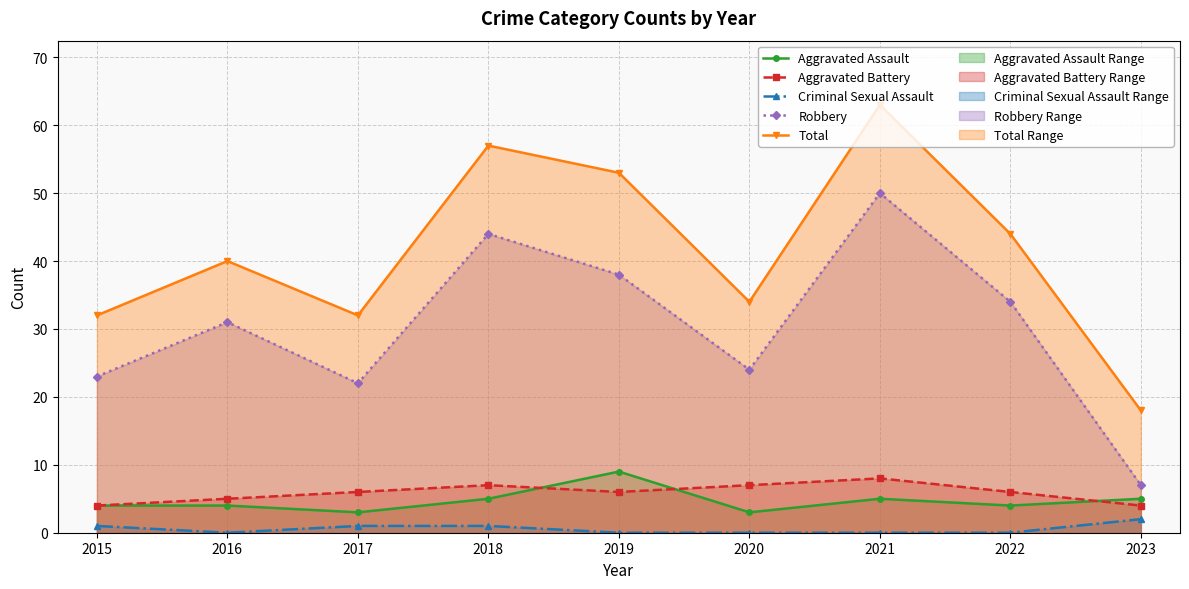

Where is the first local minimum for Criminal Sexual Assault?

2016